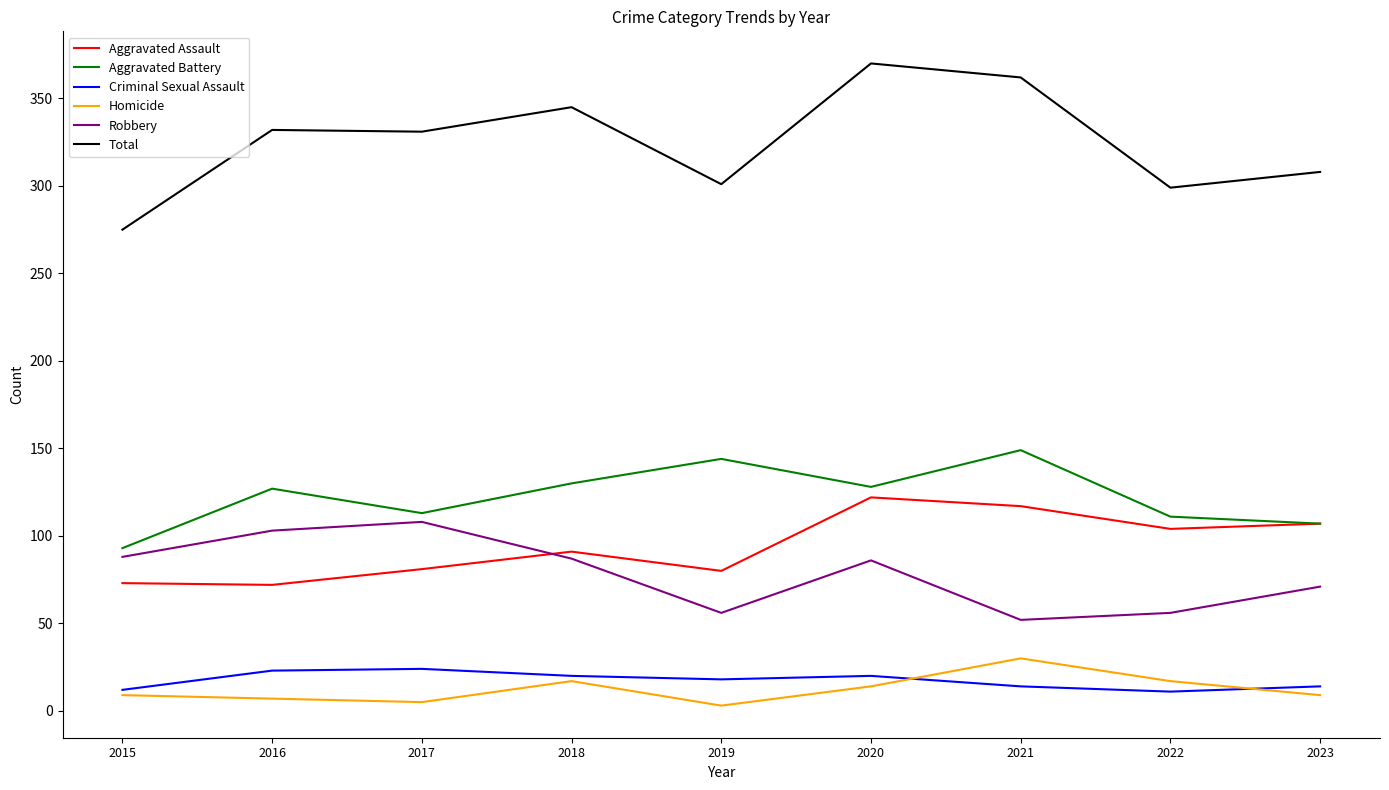

True or false: Criminal Sexual Assault and Robbery cross at least once.

False